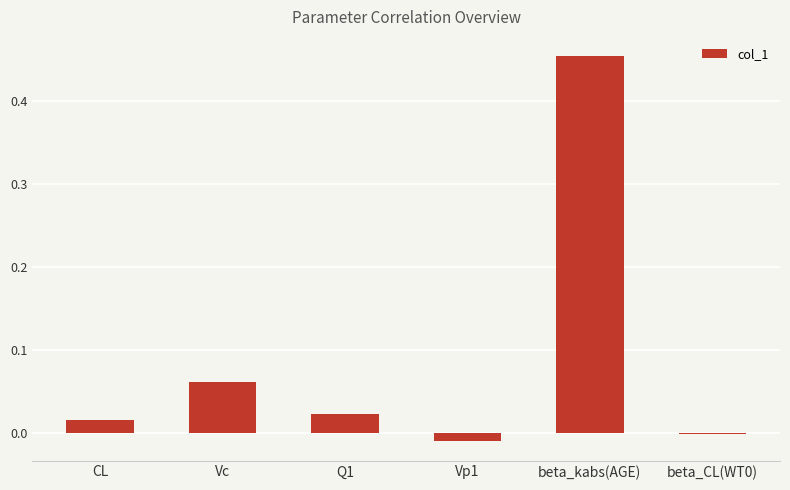

Which has a higher value, Vc or CL?

Vc